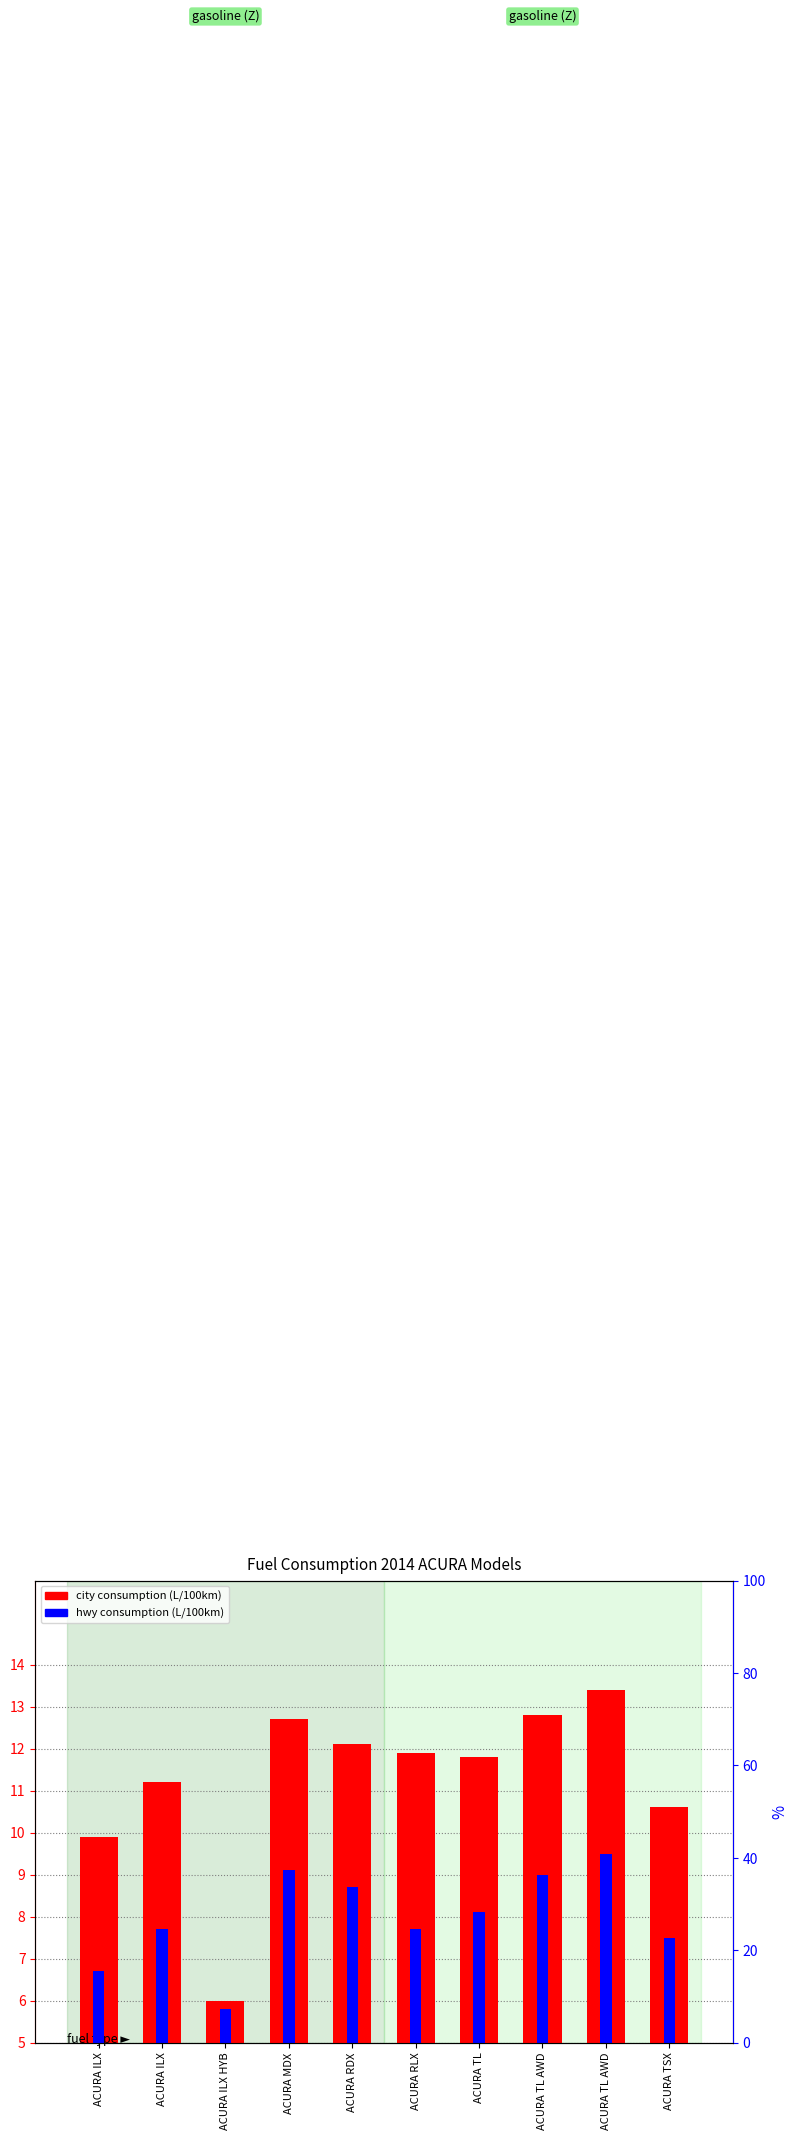

What is the greatest value displayed?

13.4